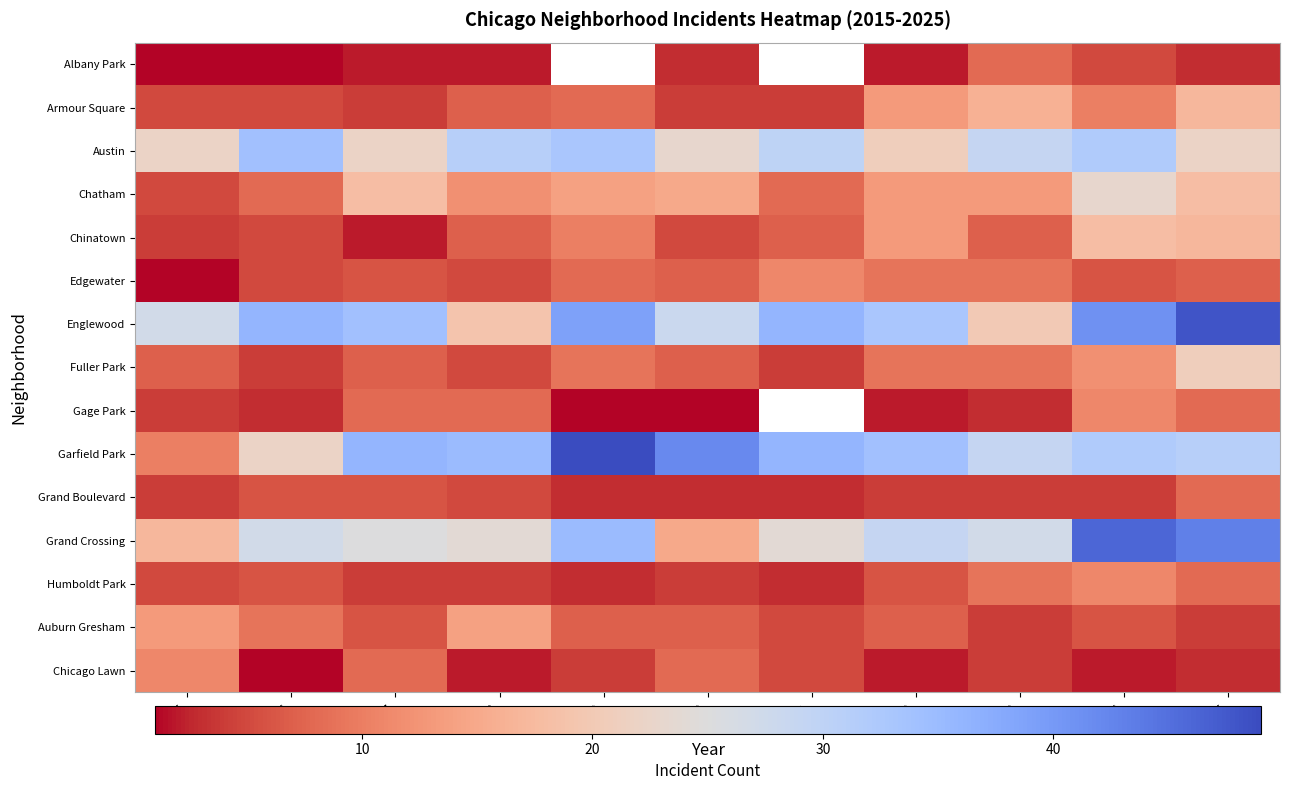

At which label does Chatham first exceed 13?

2017